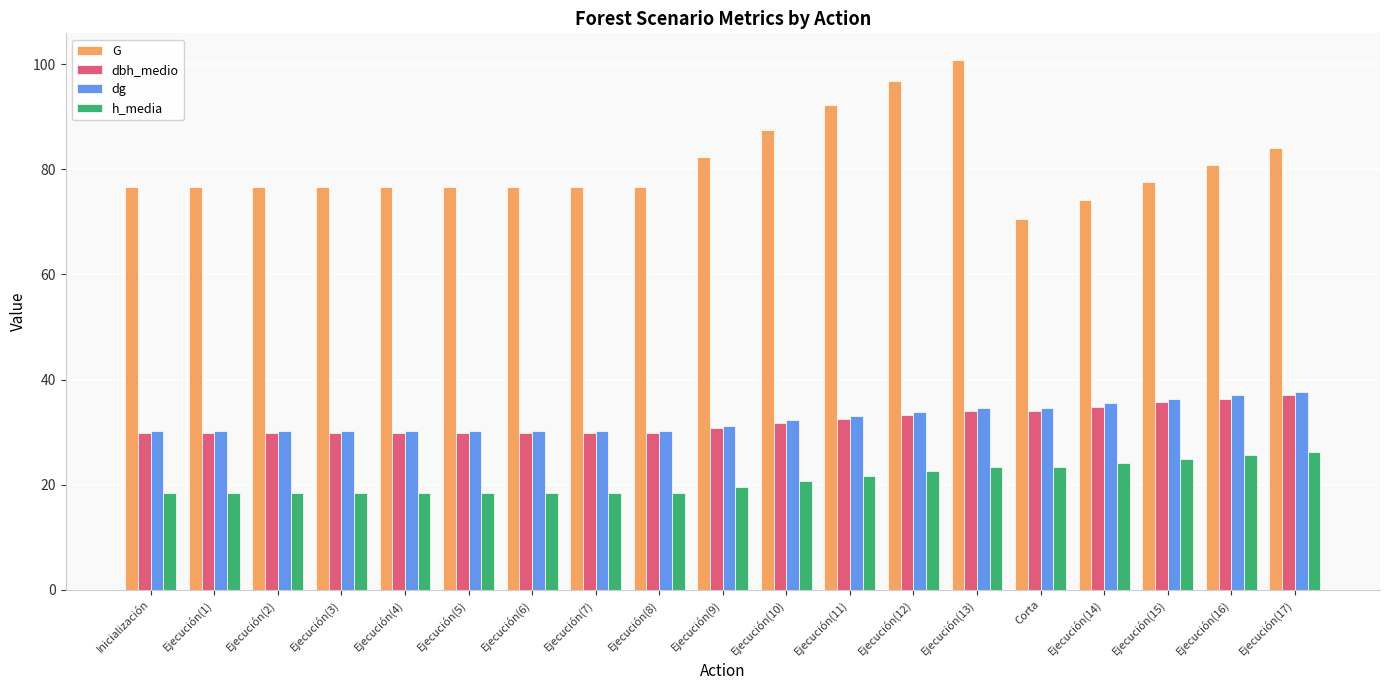

The value of dbh_medio at Corta is 34.0. True or false?

True